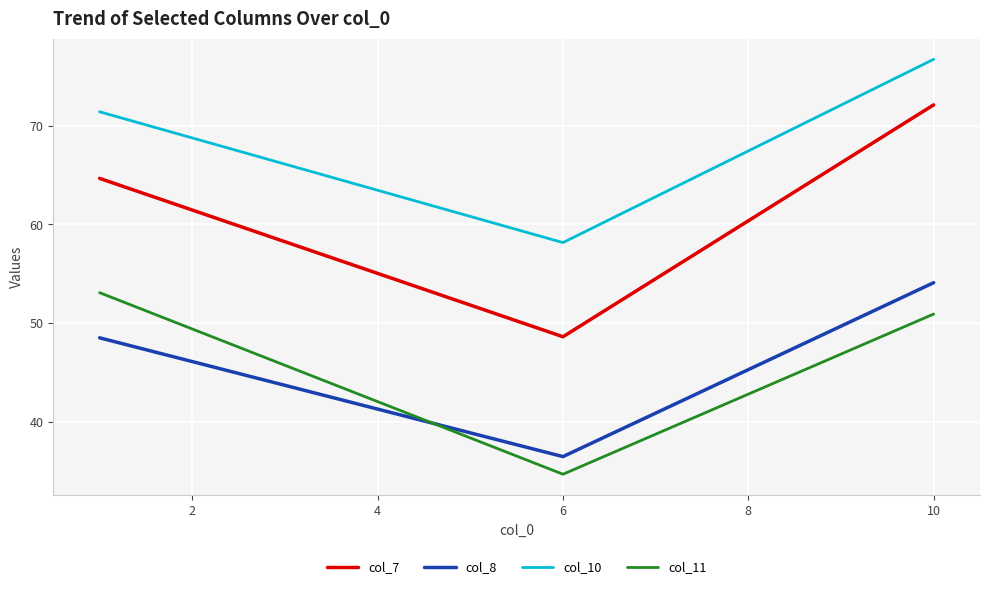

What is the average value of the col_7 series?

61.8